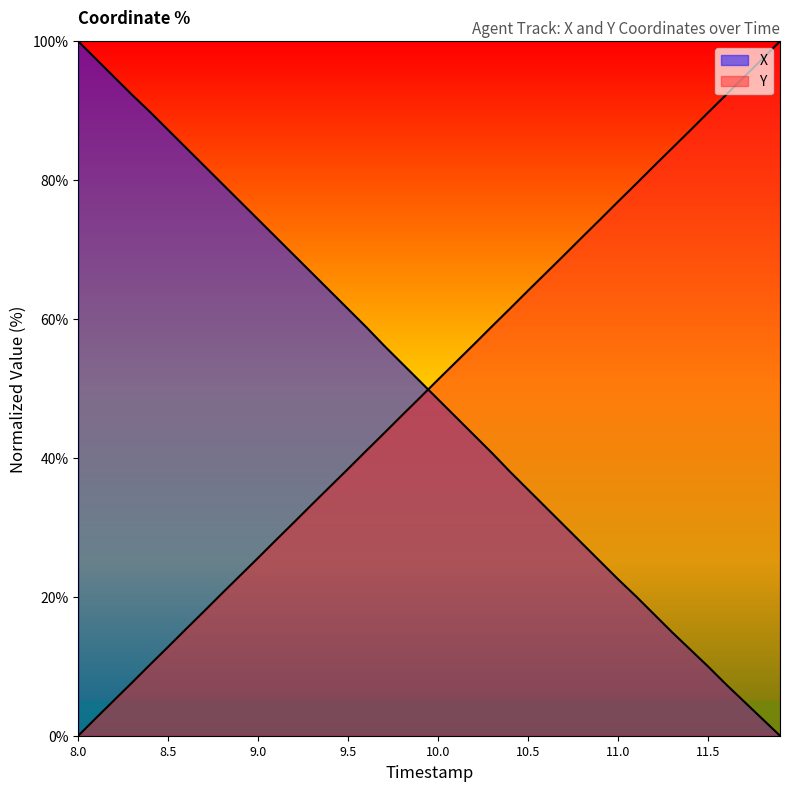

What is the total value across all series at 10.1?

99.7